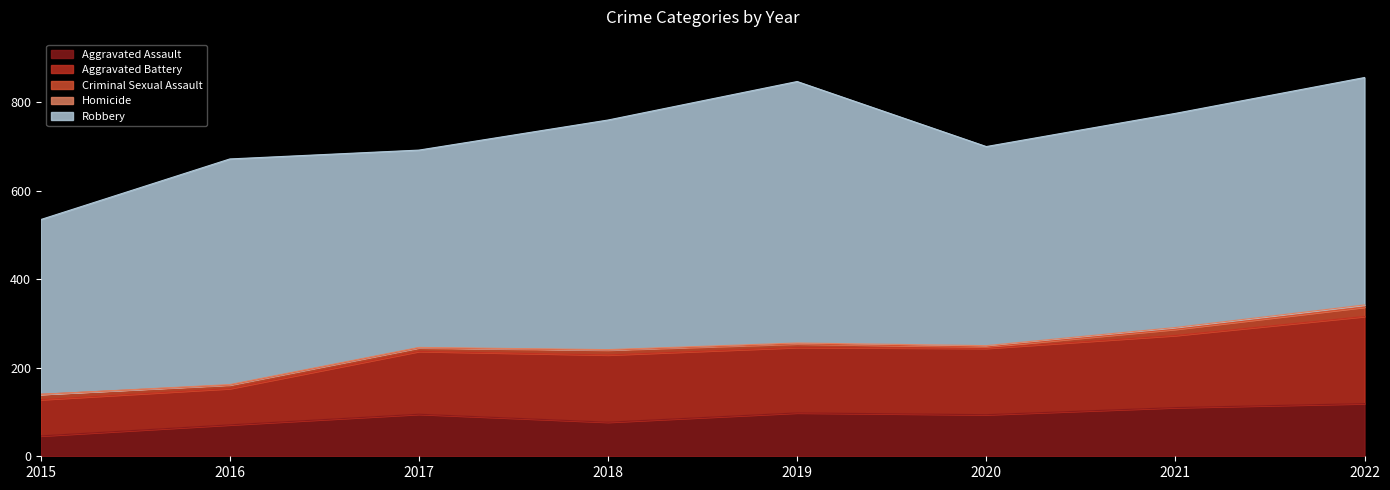

Rank the series by their maximum value, from highest to lowest.

Robbery, Aggravated Battery, Aggravated Assault, Criminal Sexual Assault, Homicide